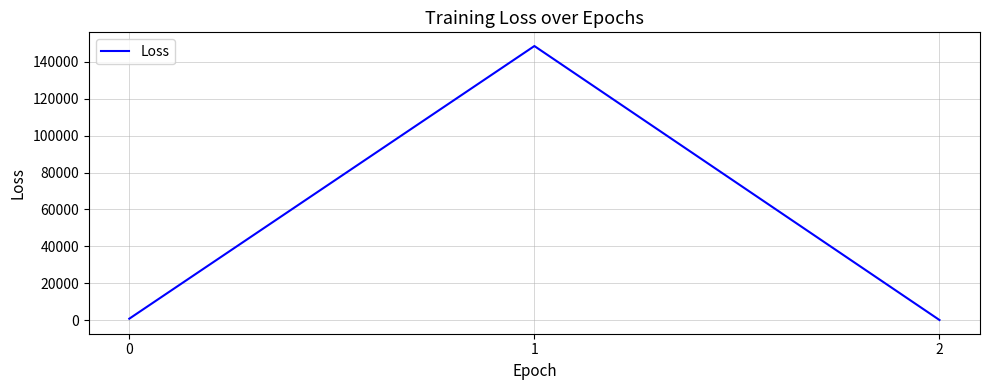

True or false: the data shows 722.5 at 0.

True